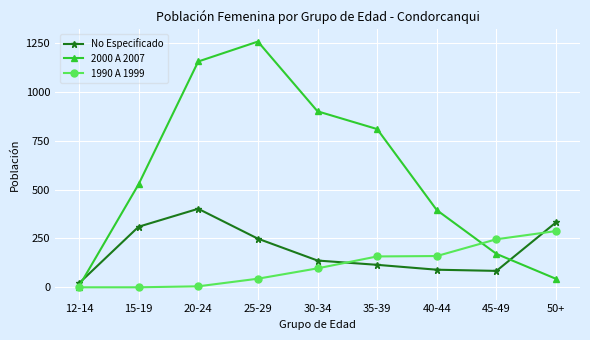

Which series has the widest spread of values?

2000 A 2007